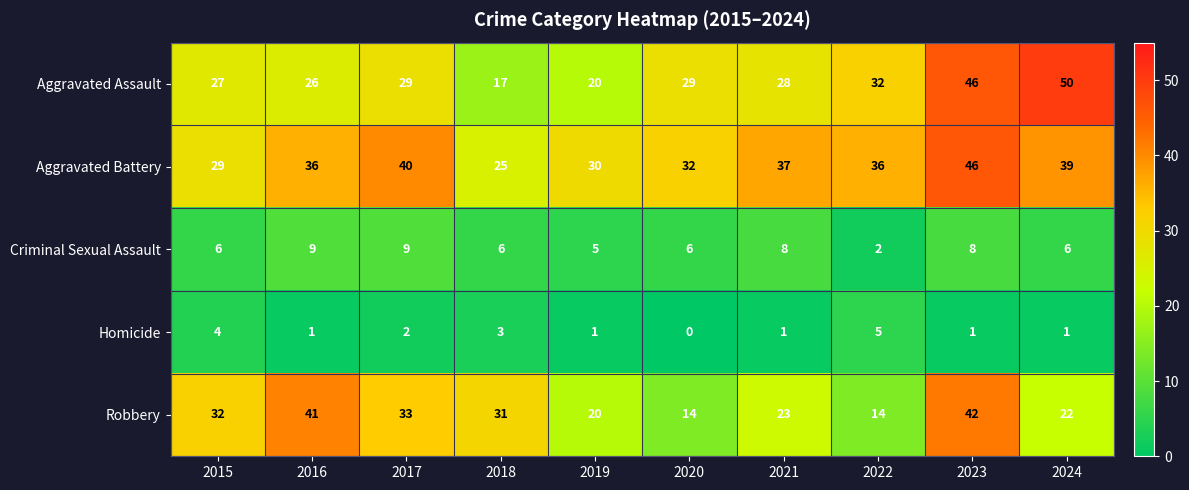

What is the lowest value of the Aggravated Assault series?

17